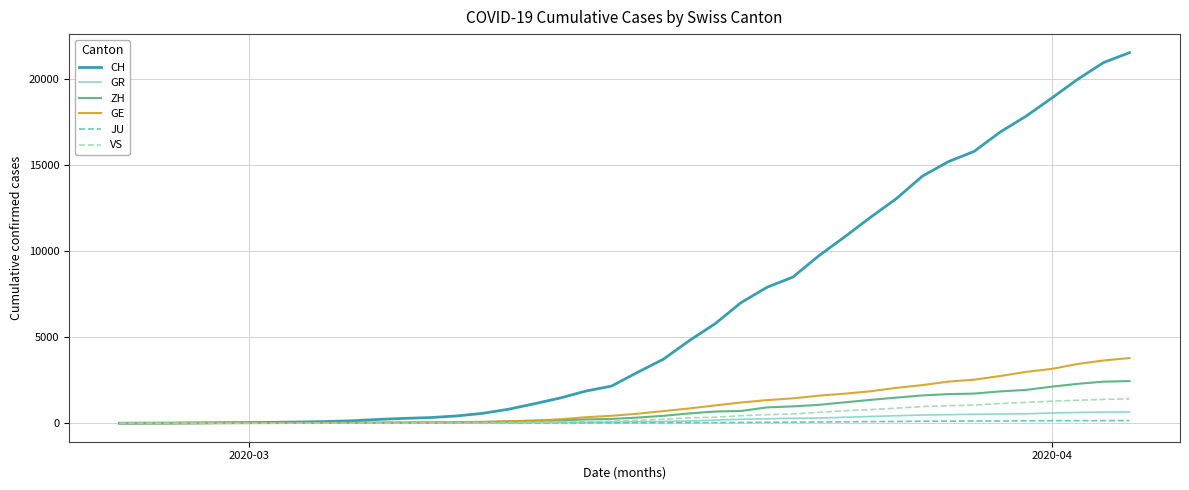

What are all the series names shown in the legend?

CH, GR, ZH, GE, JU, VS